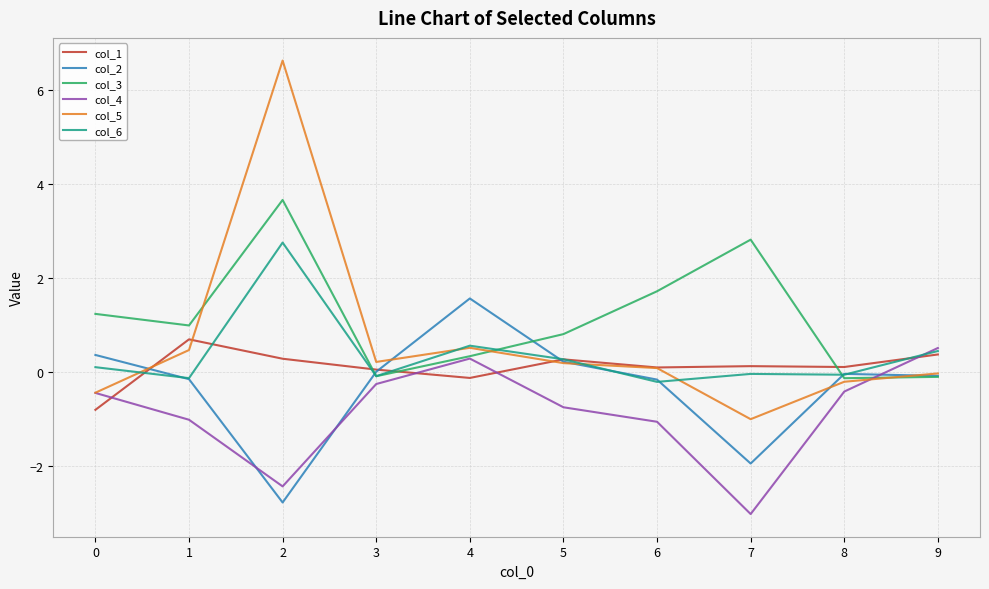

Which series has the largest total across all categories?

col_3